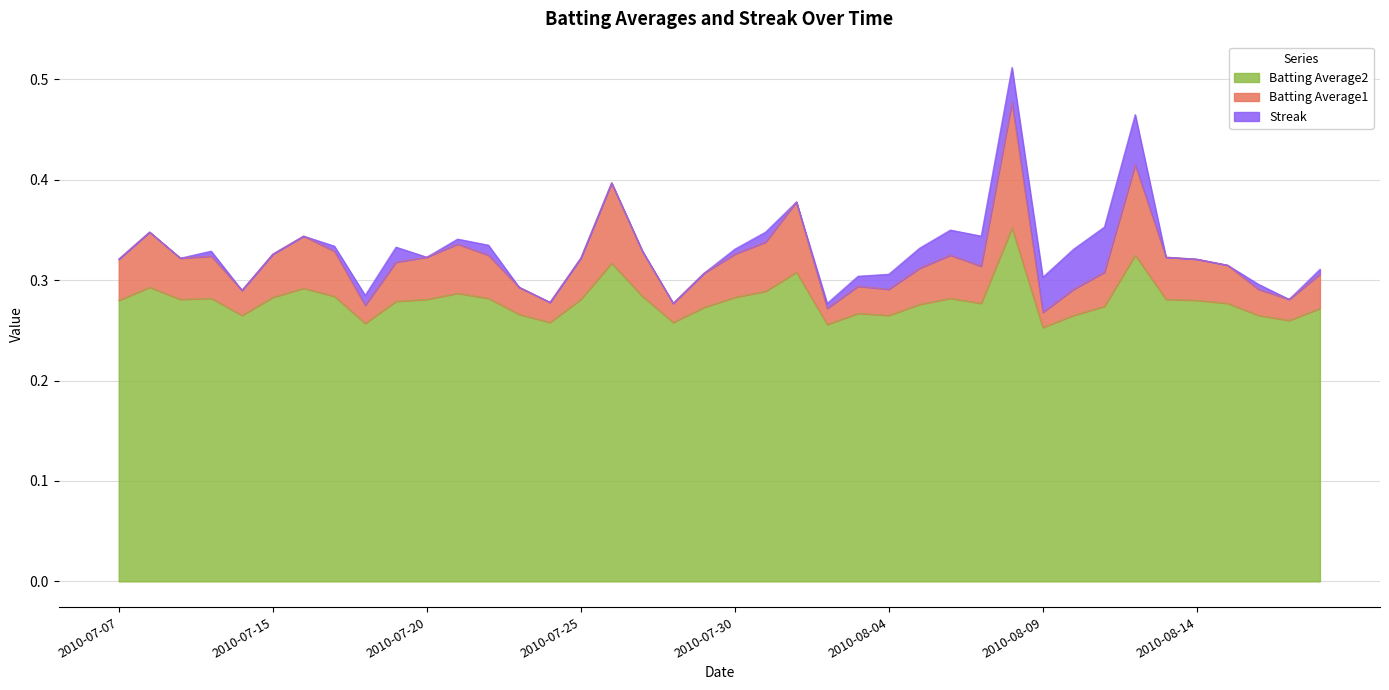

The Batting Average2 series shows 0.4 at 2010-08-14. True or false?

False